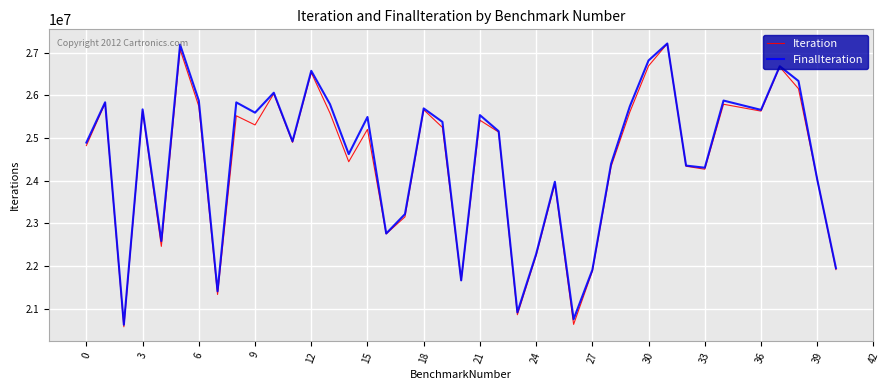

Which series has the largest range (max minus min)?

Iteration